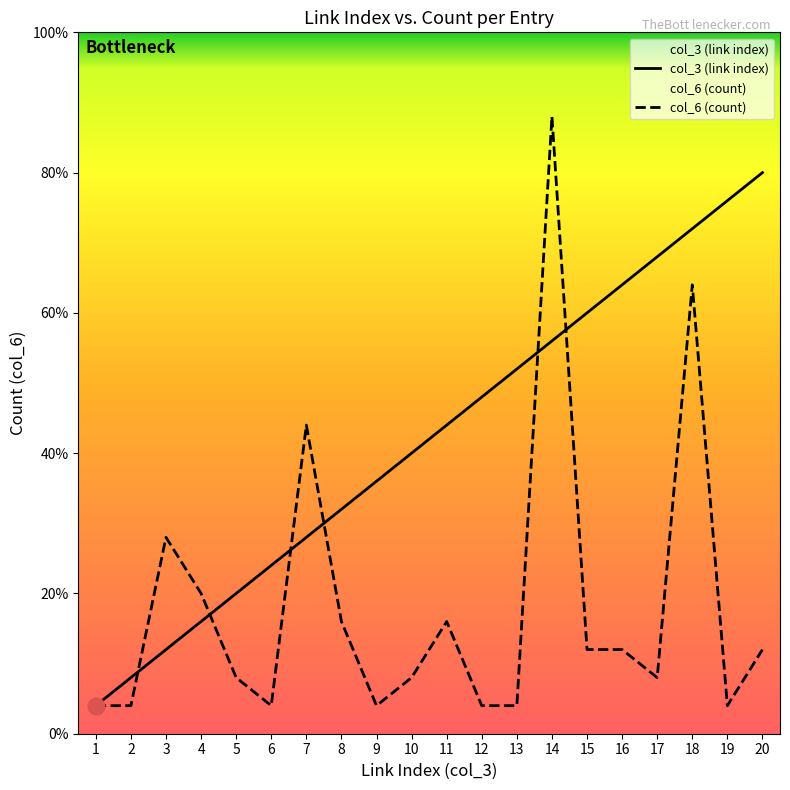

Where is the first local minimum for col_6 (count)?

6